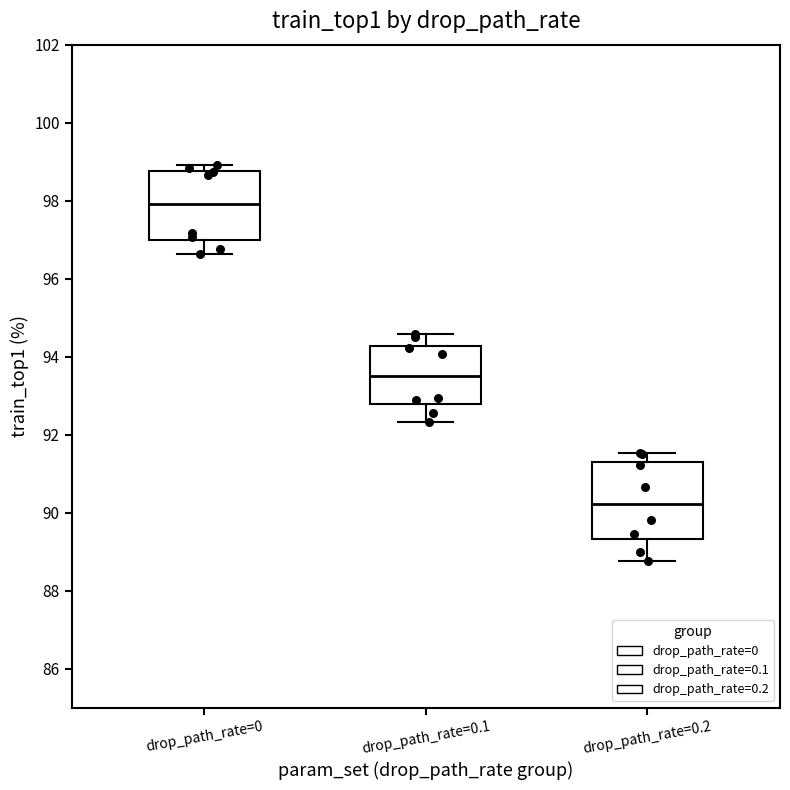

Reading left to right, read every box against the y-axis: the position of its median line, the range the box covers, and the ends of its whiskers. The values are not printed on the chart, so give them approximately, as read against the axis.

drop_path_rate=0: median 98.0, box 97.0 to 98.8, whiskers 96.6 to 99.0
drop_path_rate=0.1: median 93.6, box 92.8 to 94.2, whiskers 92.4 to 94.6
drop_path_rate=0.2: median 90.2, box 89.4 to 91.2, whiskers 88.8 to 91.6